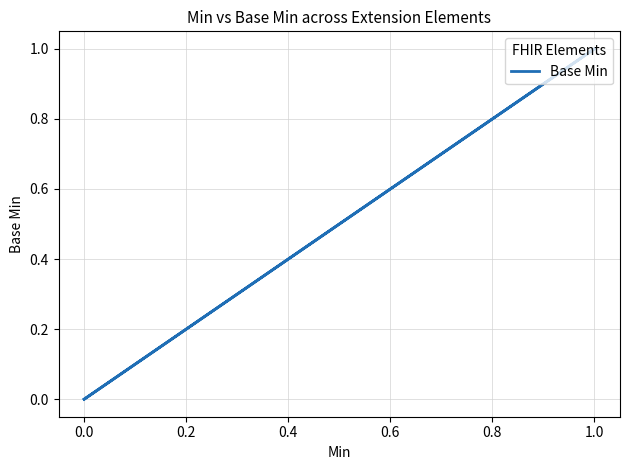

What is the greatest value displayed?

1